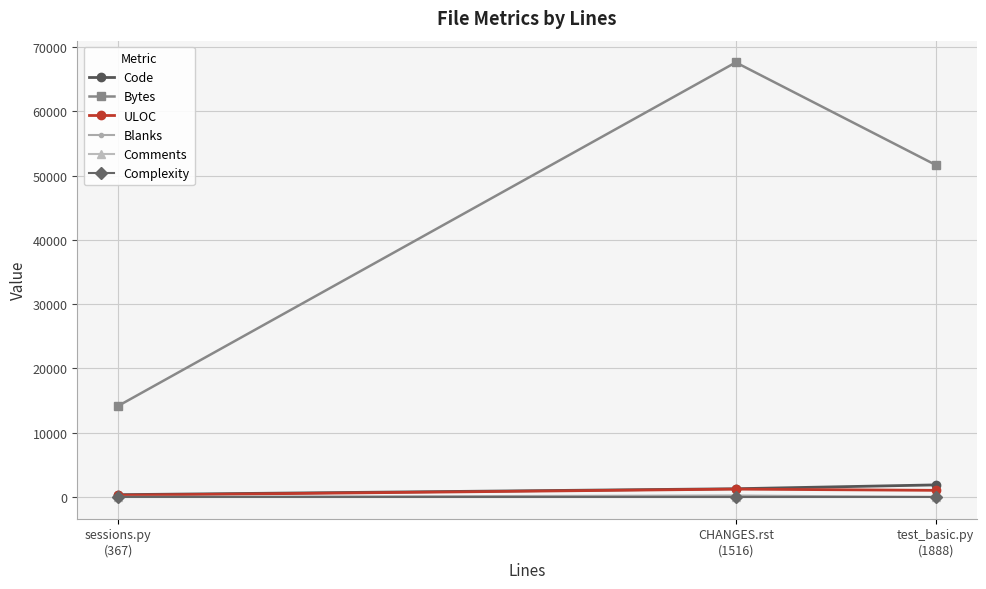

What is the difference between the maximum and minimum values in the Complexity series?

5